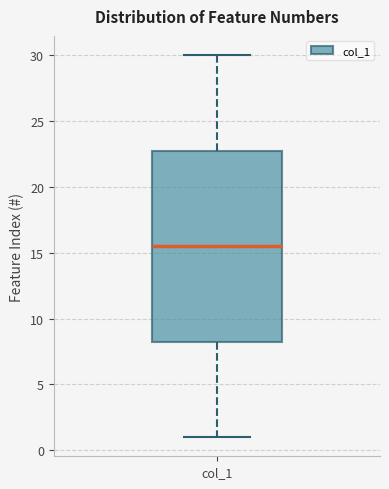

Where does the lower whisker of the box for col_1 end on the y-axis? The values are not printed on the chart, so give them approximately, as read against the axis.

1.0